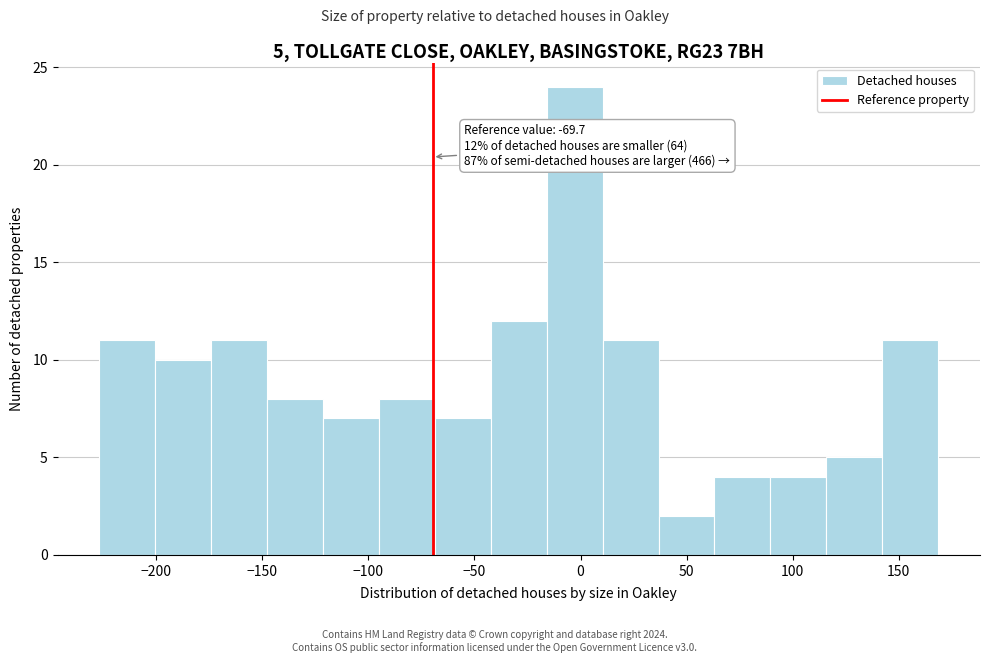

Over which range of the x-axis is the bar tallest?

-15 to 10